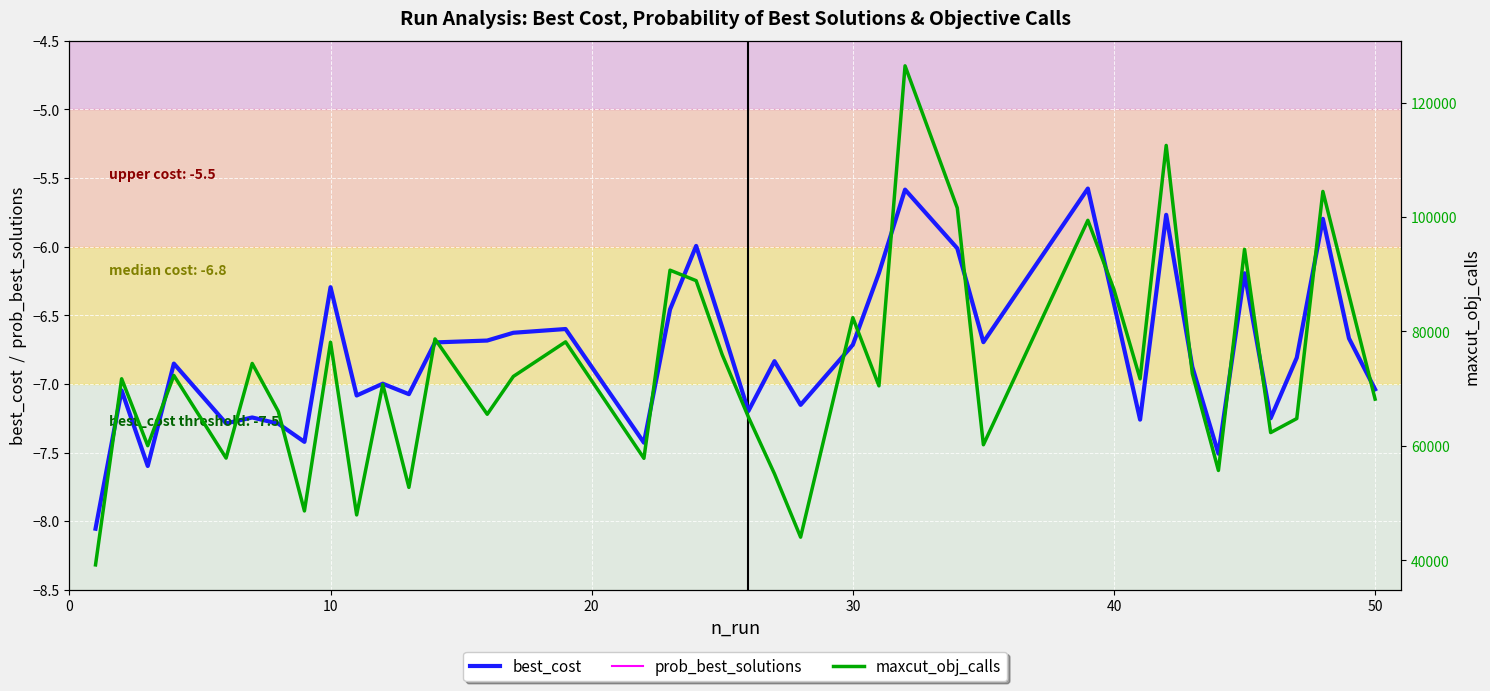

The best_cost series shows -7.0 at 50. True or false?

True